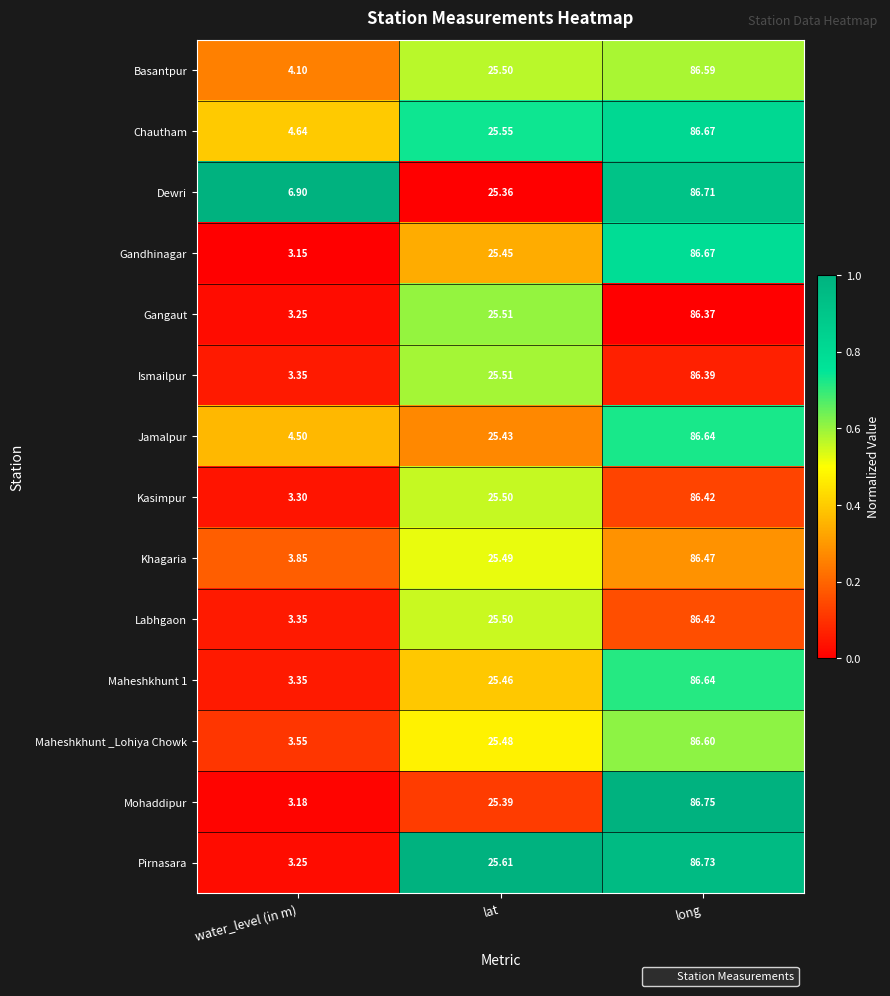

Which category has the lowest value across all series?

water_level (in m)